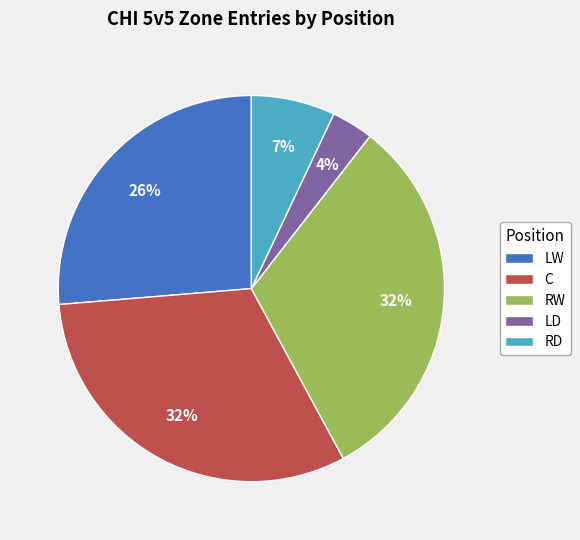

To the nearest percent, what is the difference between the largest and smallest slice percentages?

28%